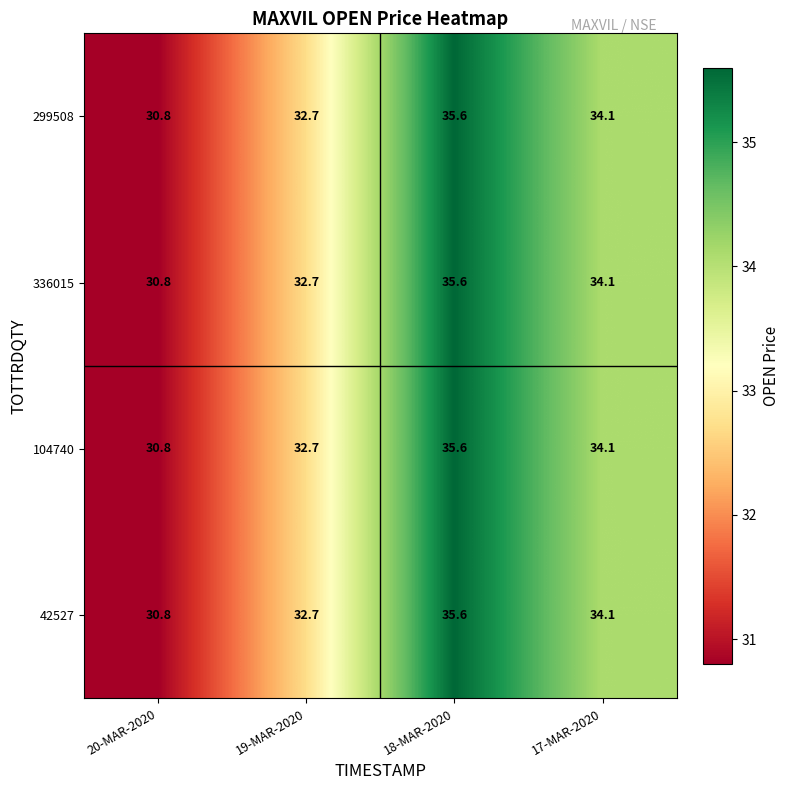

At which label does 299508 first exceed 34?

18-MAR-2020